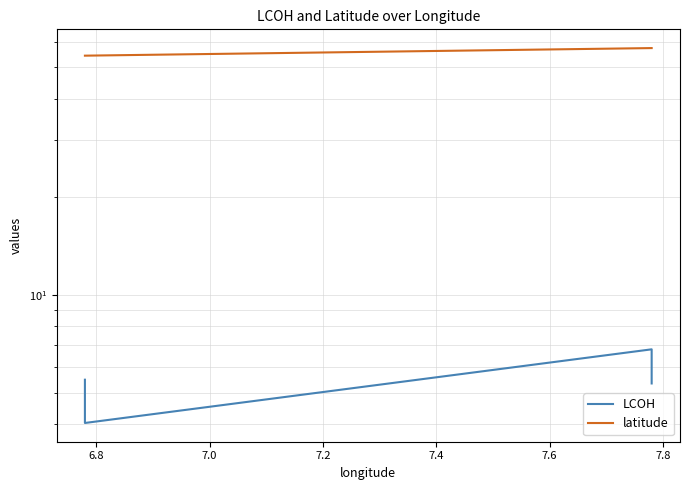

Rank the series by their maximum value, from highest to lowest.

latitude, LCOH